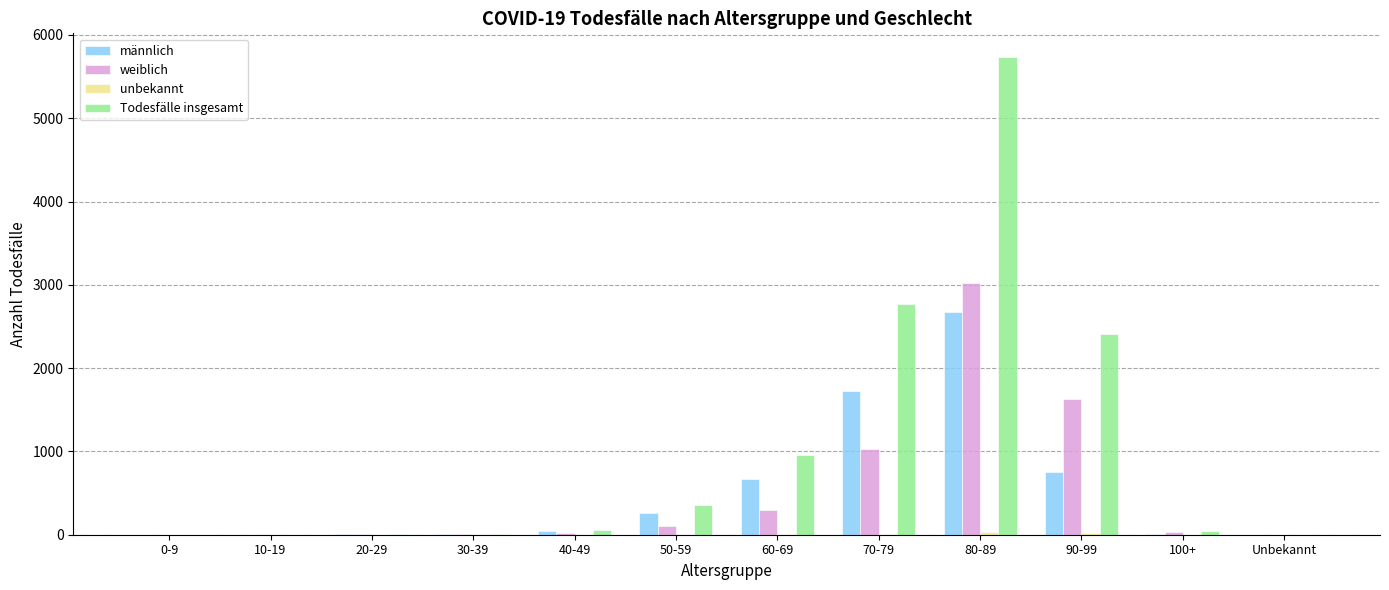

Which series changed the most between 10-19 and 90-99?

Todesfälle insgesamt